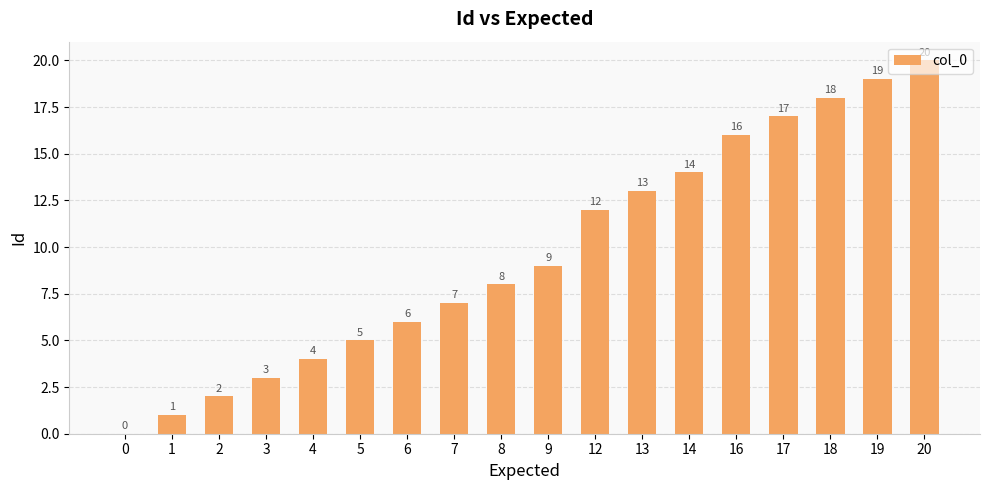

The value at 5 is 5. True or false?

True